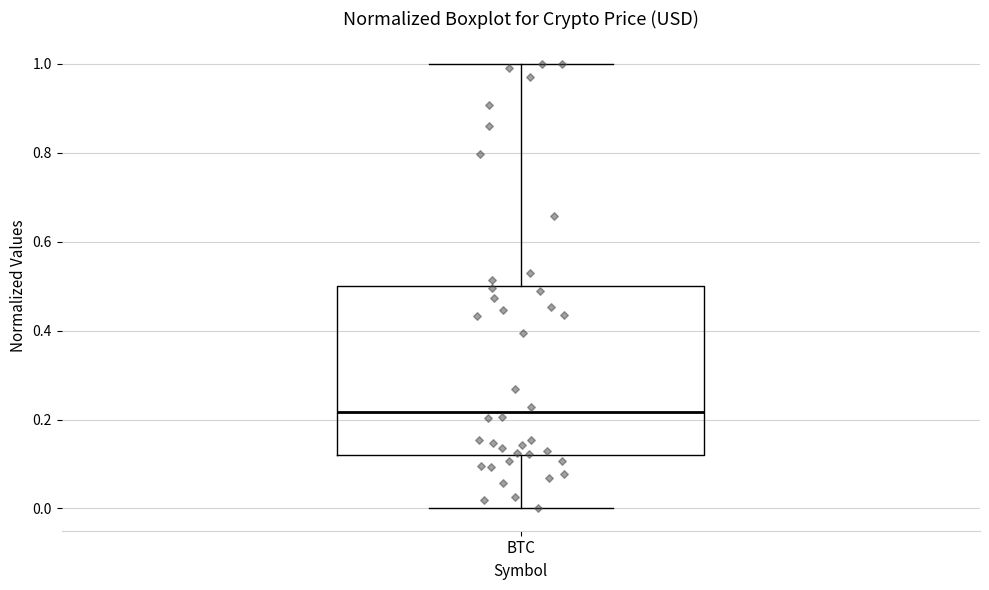

Read this box plot against the y-axis: the position of the median line, the range covered by the box, and the ends of both whiskers. The values are not printed on the chart, so give them approximately, as read against the axis.

median 0.22, box 0.12 to 0.50, whiskers 0.00 to 1.00